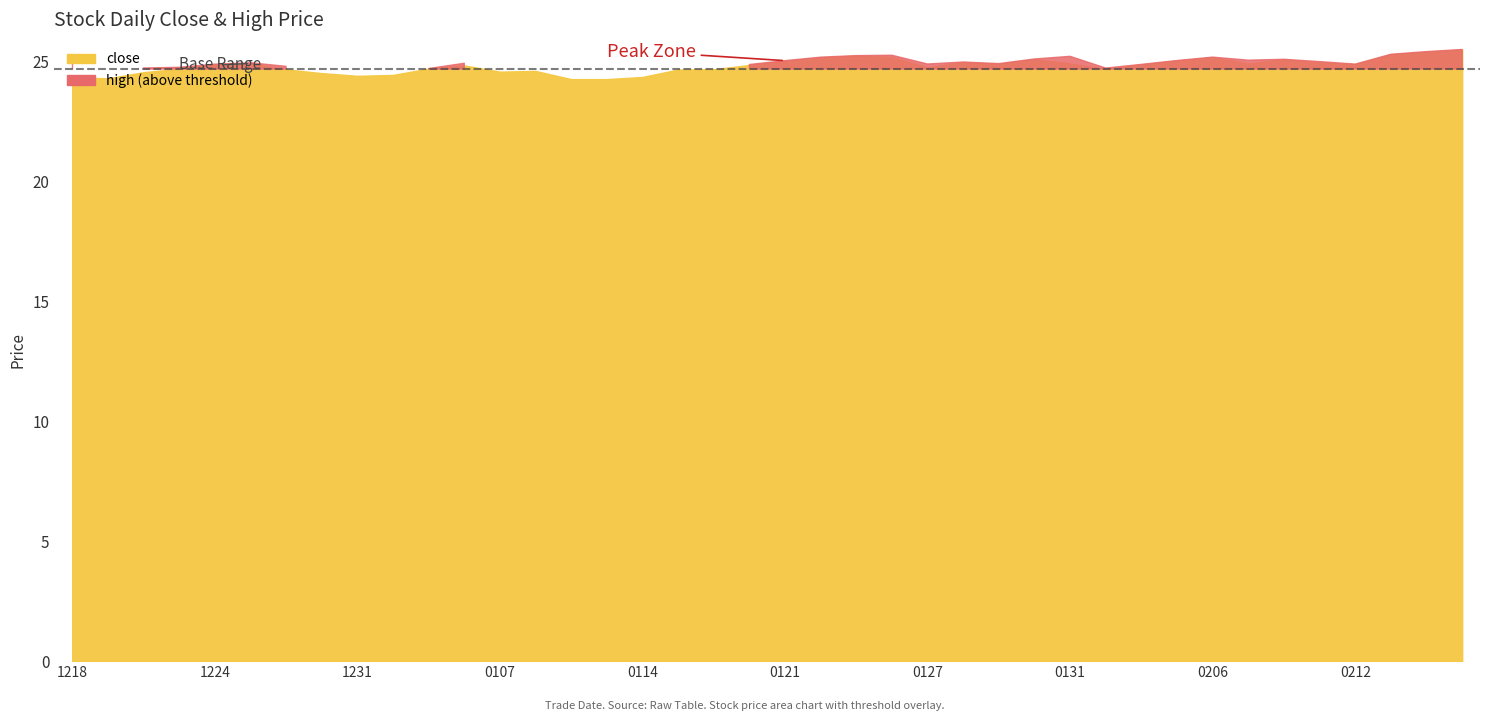

Does the chart have visible grid lines?

No